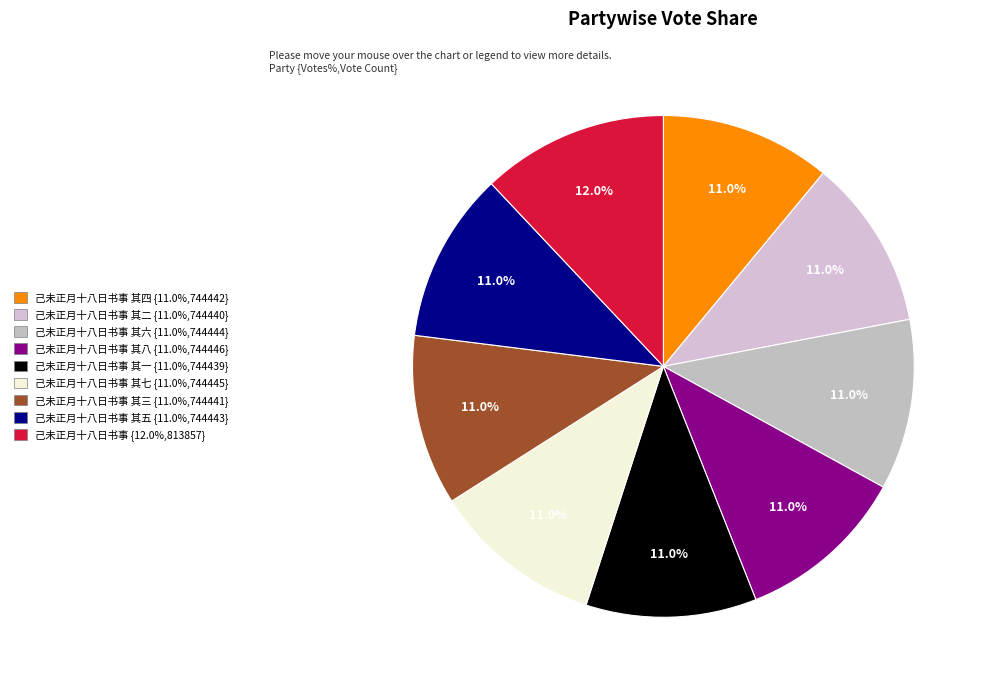

How many segments does this pie chart have?

9